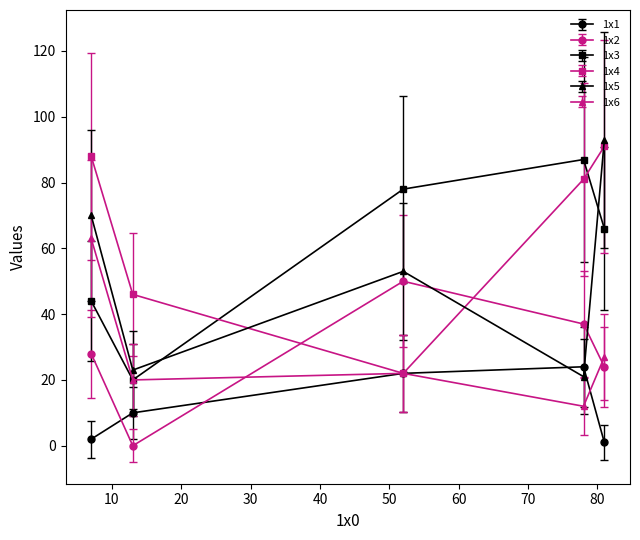

What are all the series names shown in the legend?

1x1, 1x2, 1x3, 1x4, 1x5, 1x6